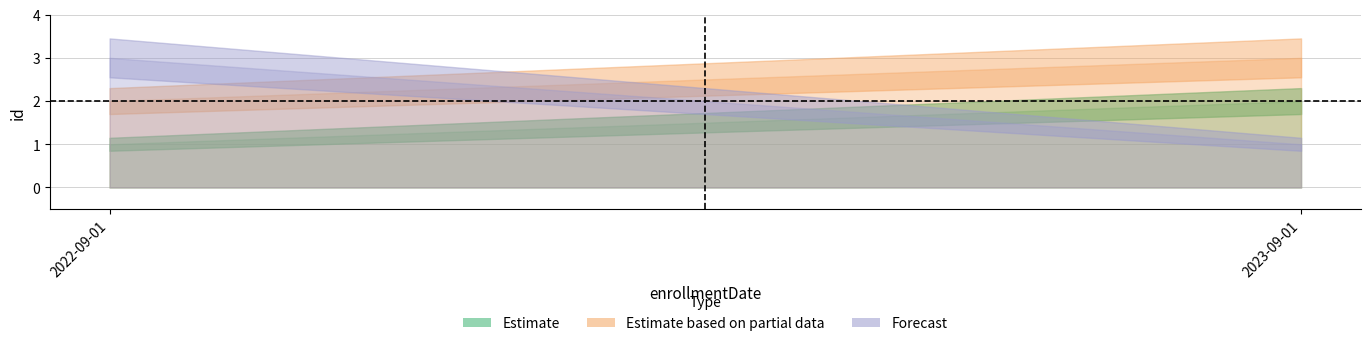

What is the spread (max minus min) of values at 2023-09-01?

2